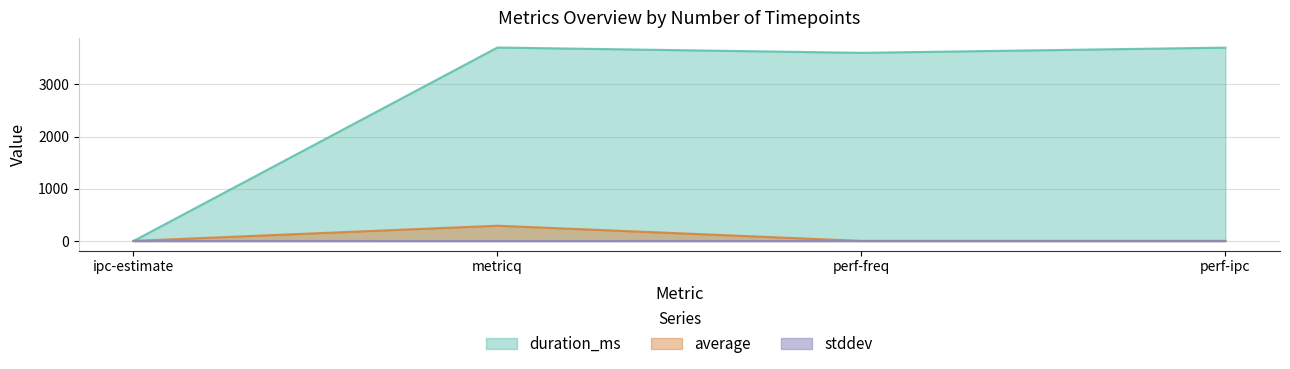

Count the number of categories in the chart.

4